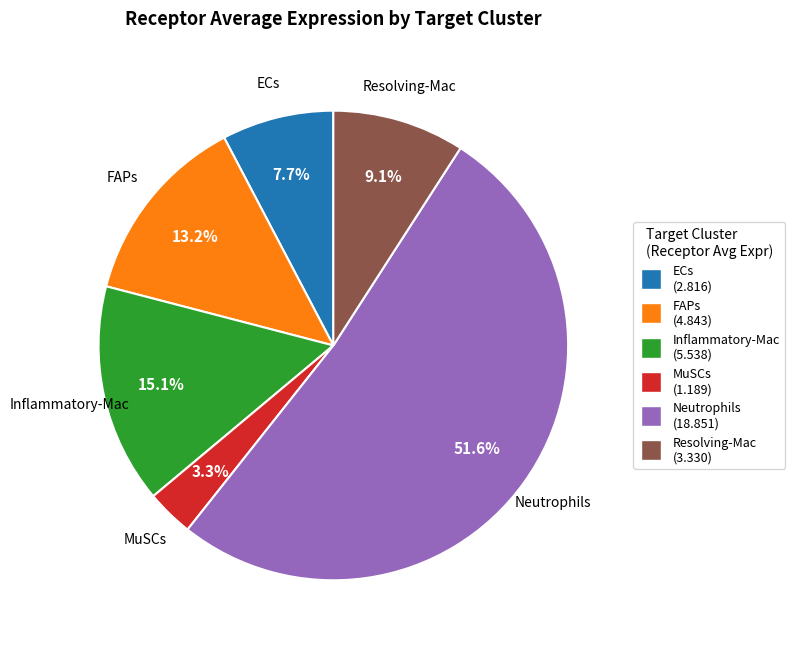

How many slices are in this pie chart?

6